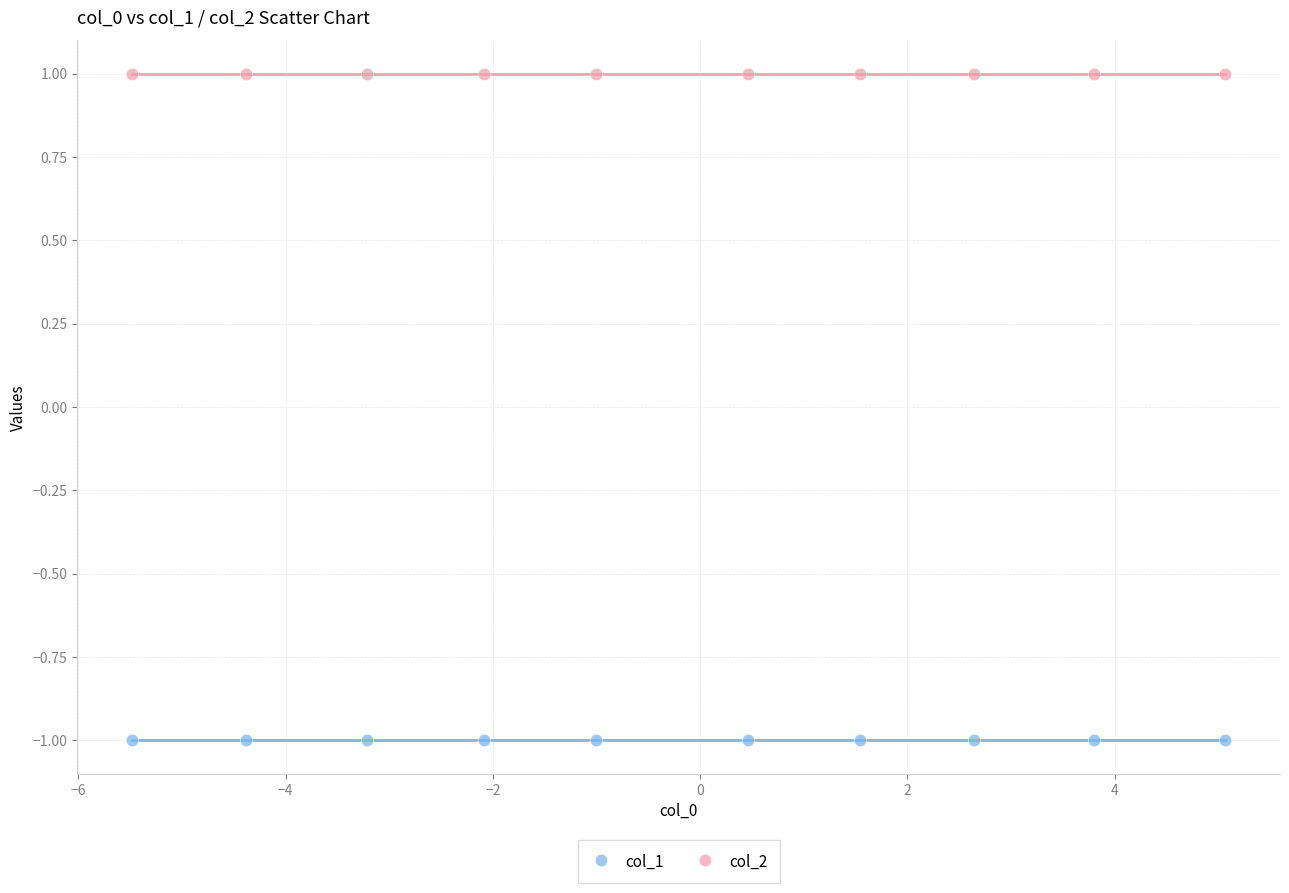

Which series contains the highest Y value?

col_2